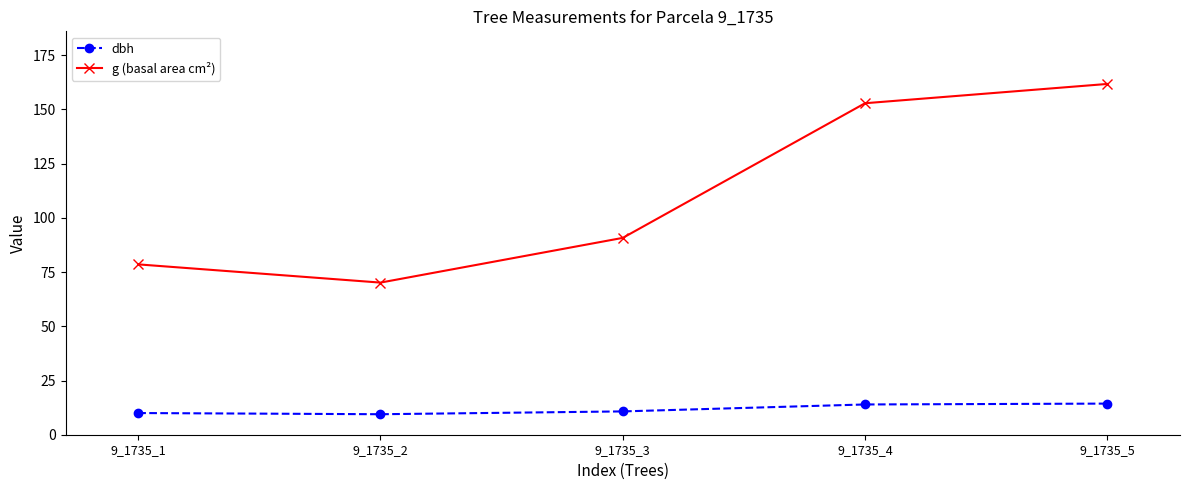

At which label does g (basal area cm²) reach its peak?

9_1735_5